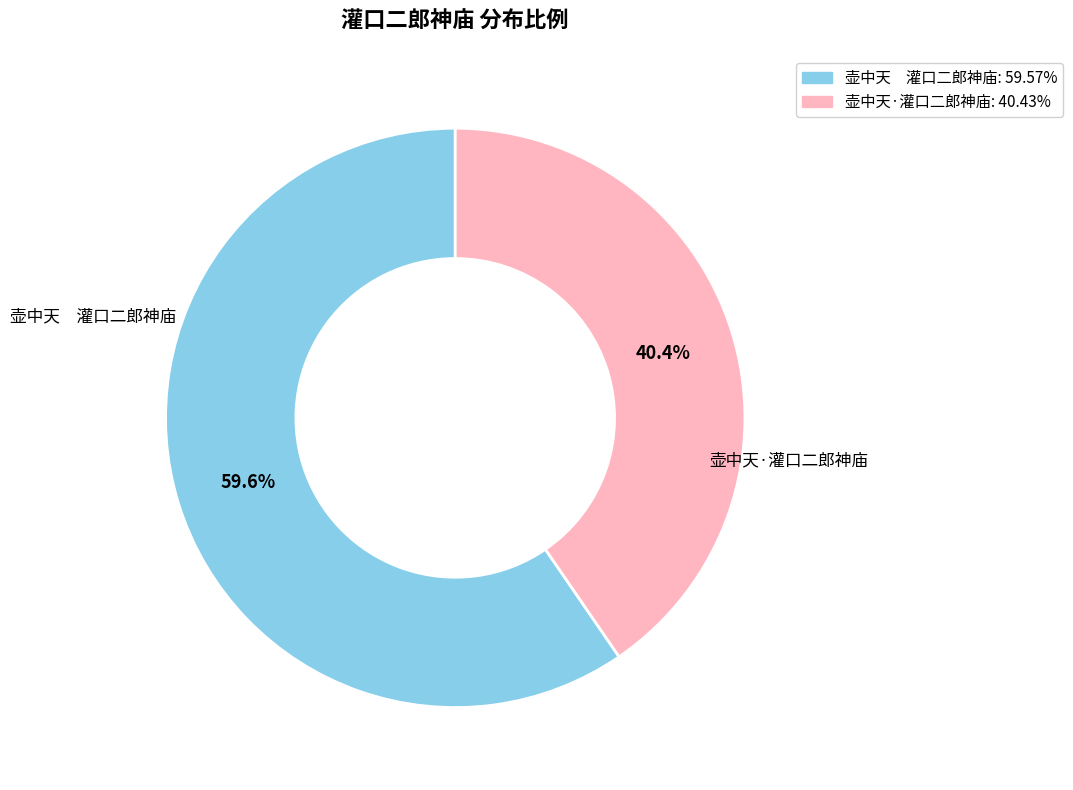

To the nearest percent, what portion does 壶中天·灌口二郎神庙 represent?

40%